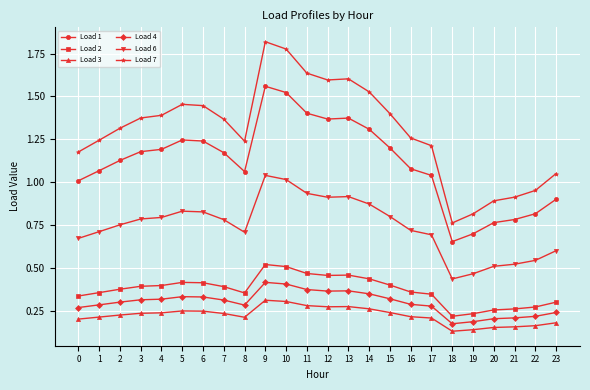

True or false: Load 7 has a value of 1.3 at 16.

True